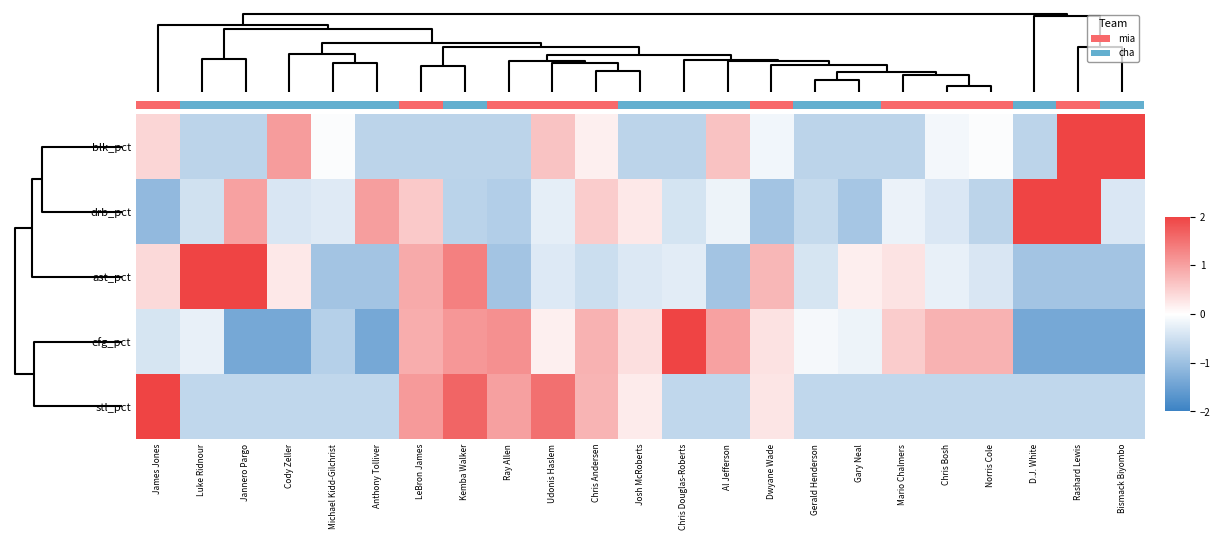

How many data points does each series have?

23